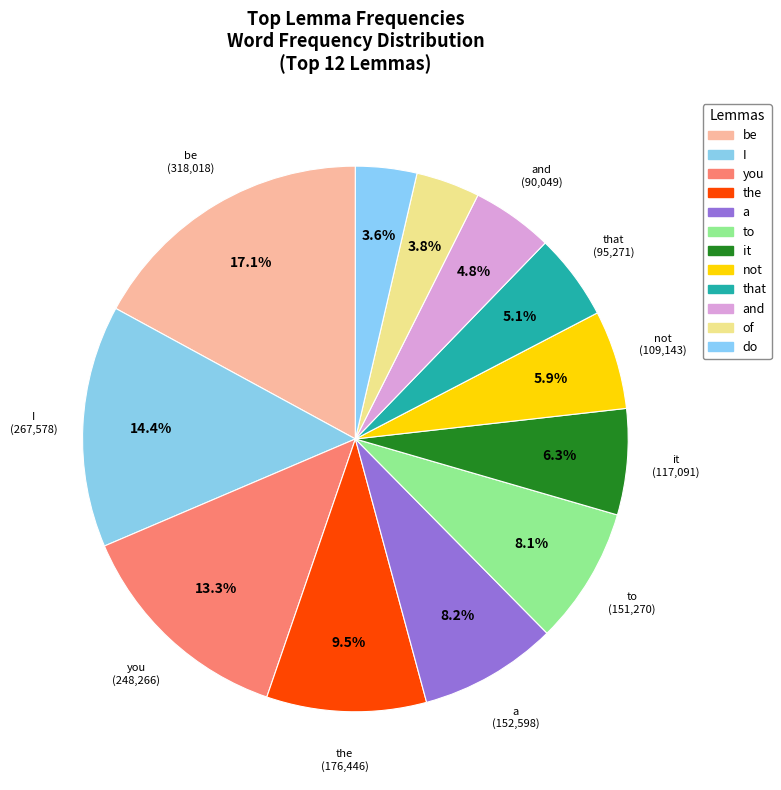

Is there any slice that represents more than half of the pie?

No